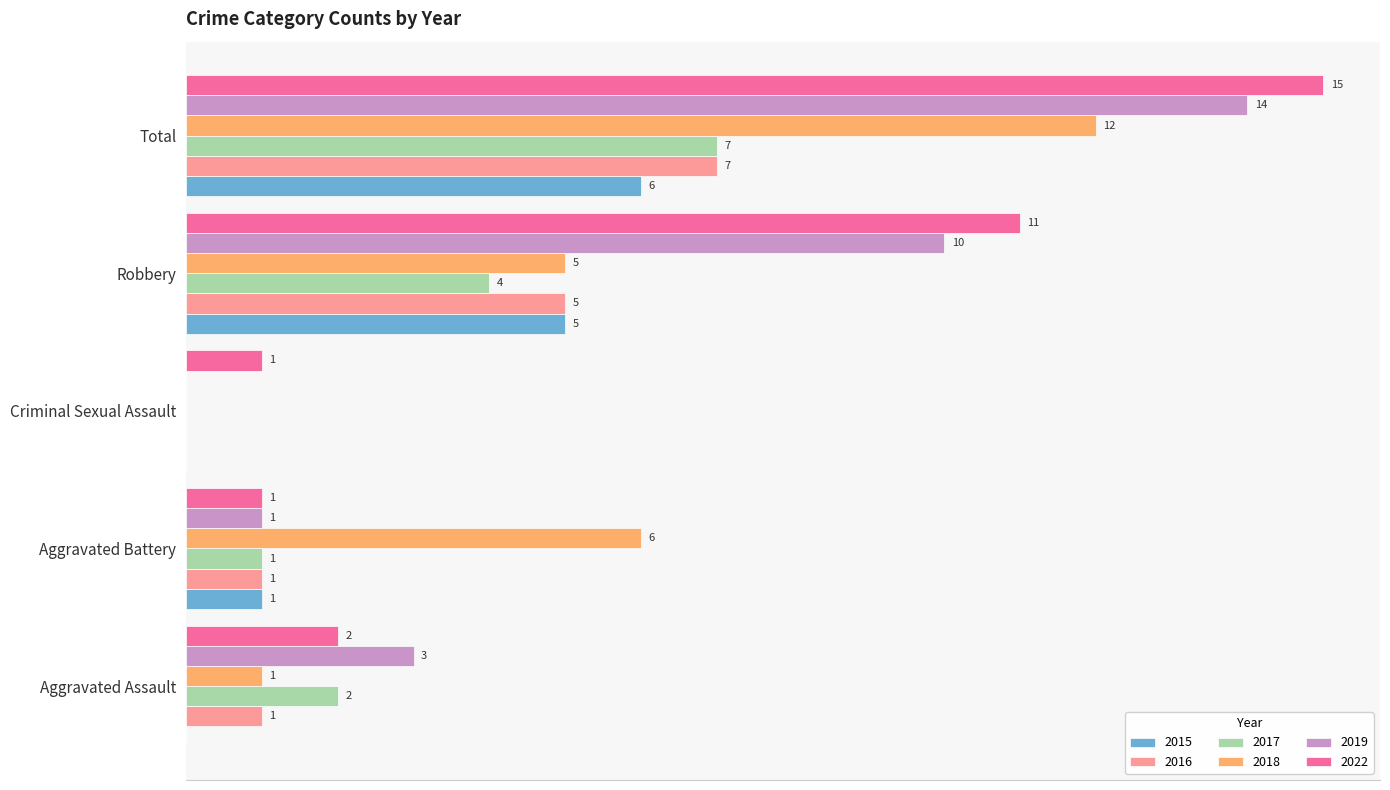

Where is 2015 nearest to the value 3?

Aggravated Battery